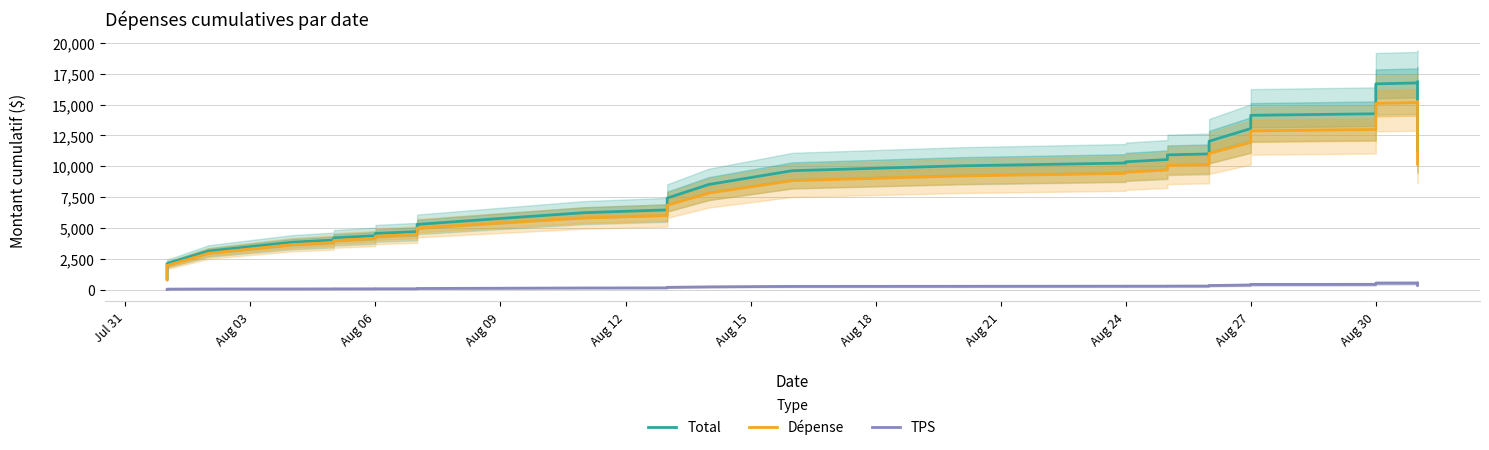

What is the average value of the Total series?

9916.5